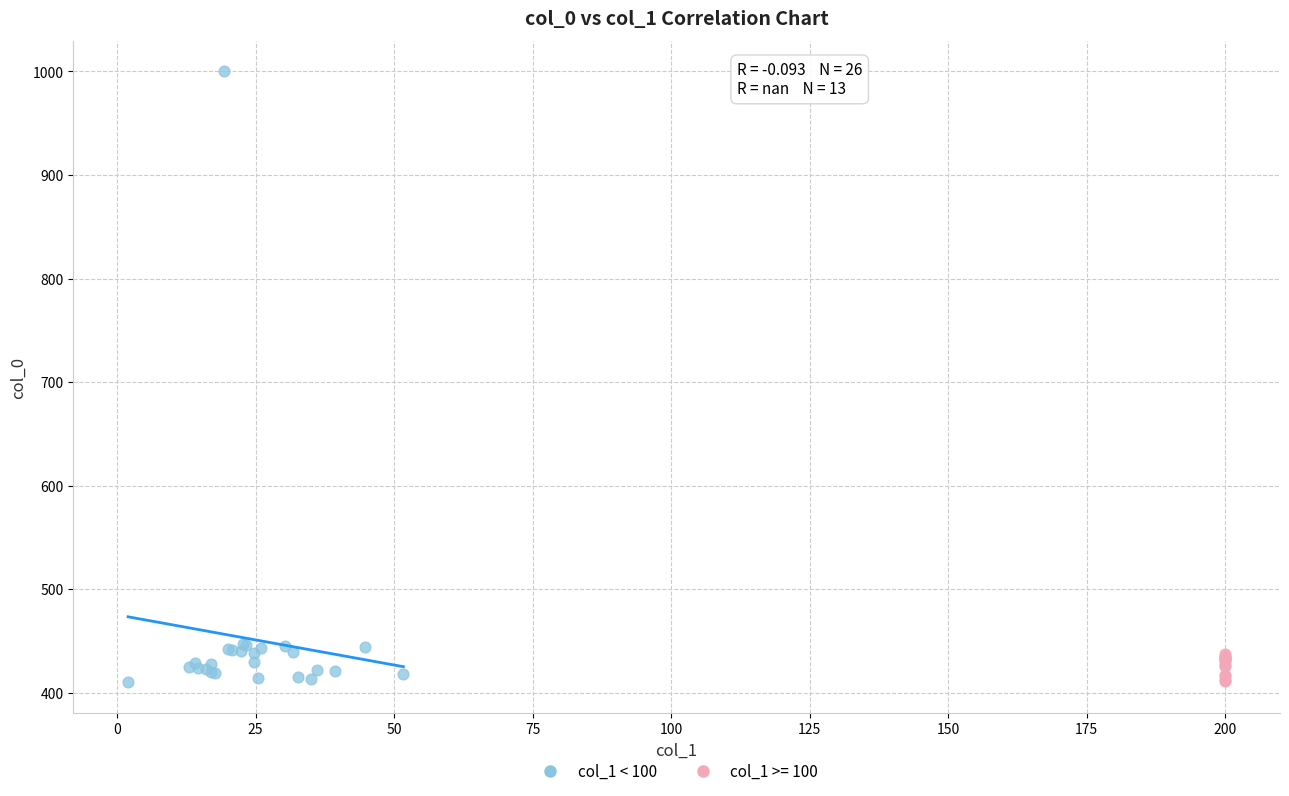

Which series has the widest spread of Y values?

col_1 < 100